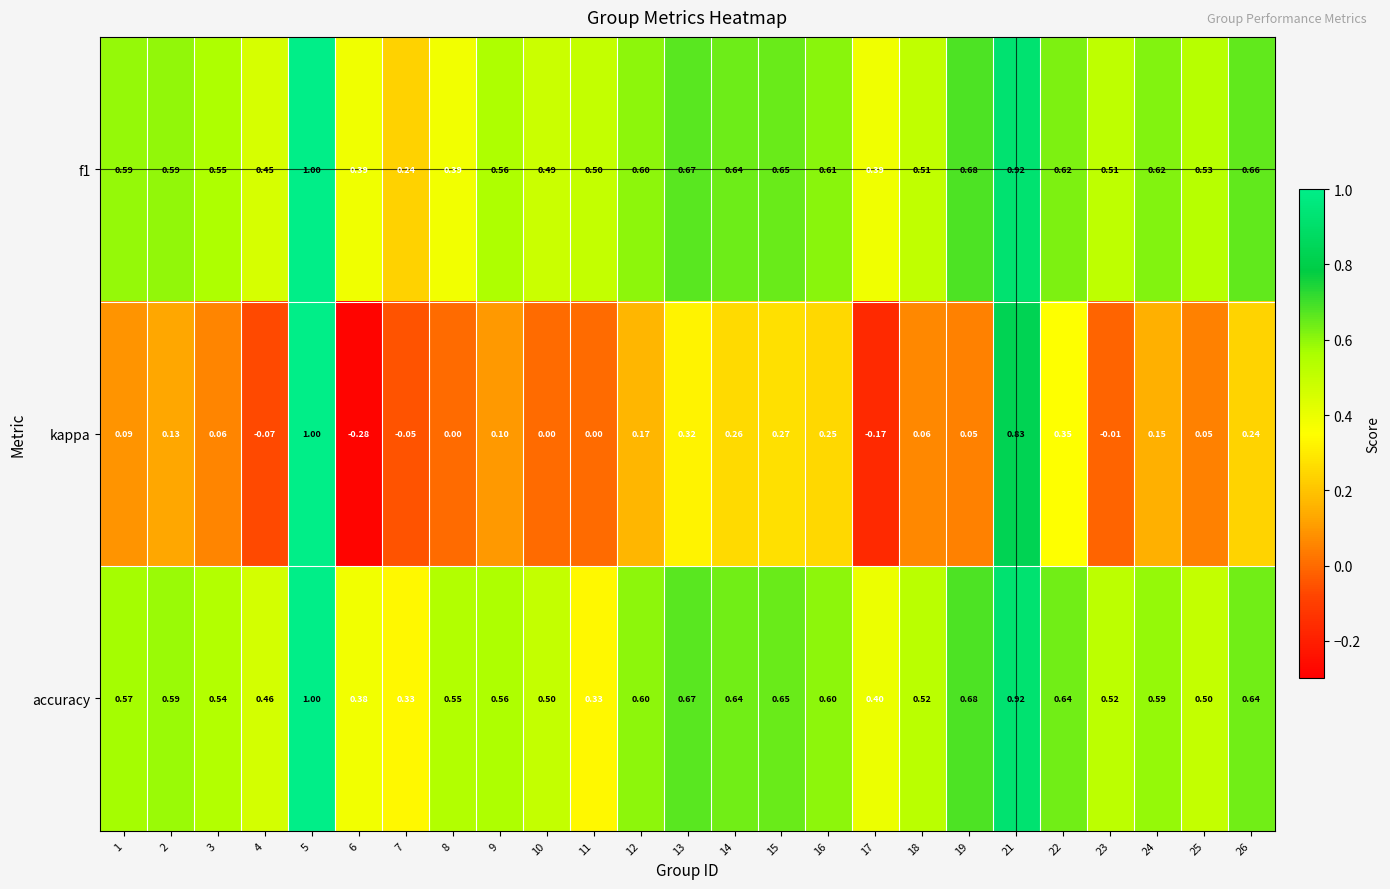

Is the value of kappa at 22 greater than the value of f1 at 23?

No